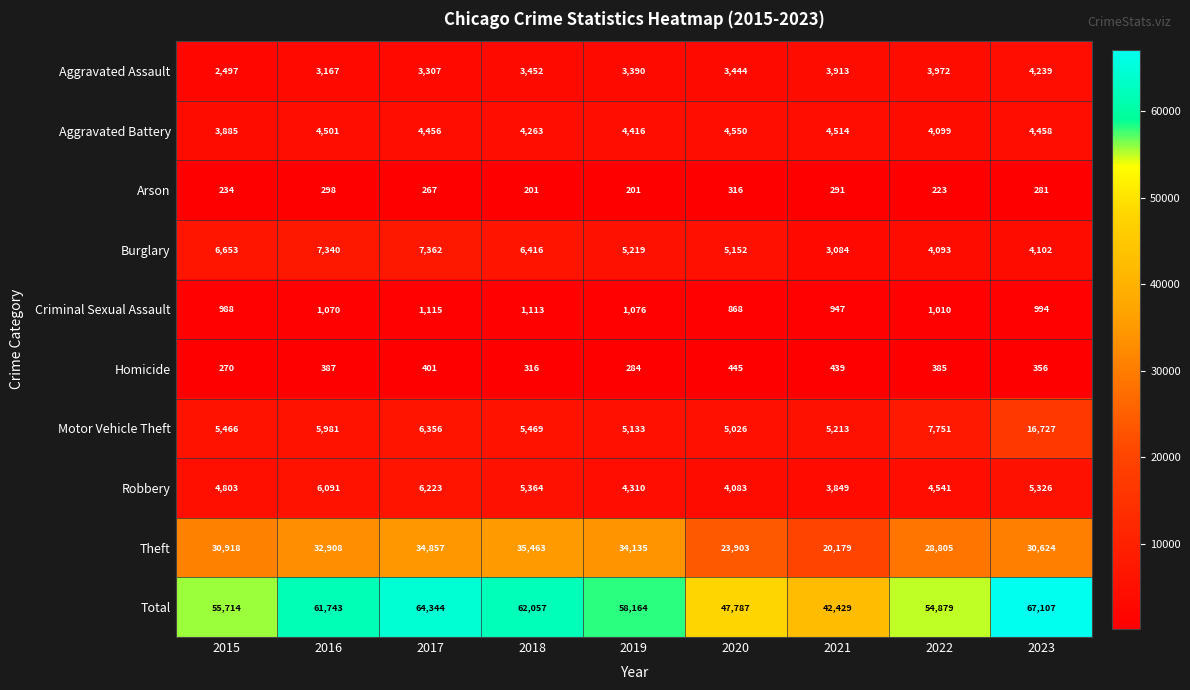

How many series are shown in this chart?

10